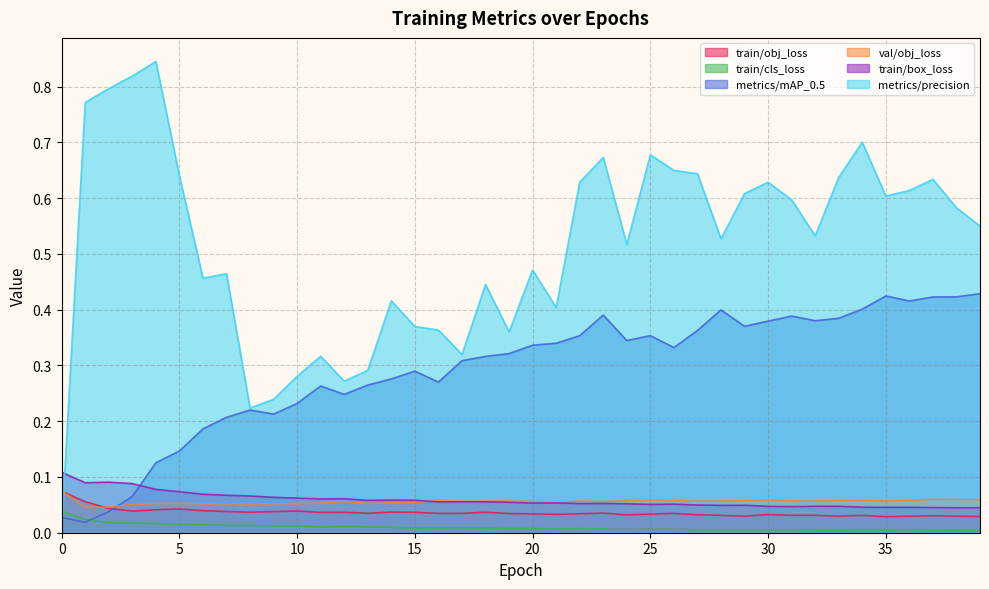

The value of train/cls_loss at 25 is 0.0. True or false?

True